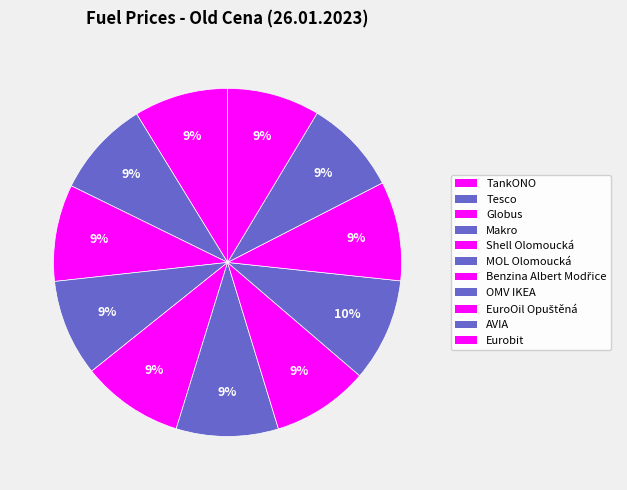

Count the number of slices in the pie.

11